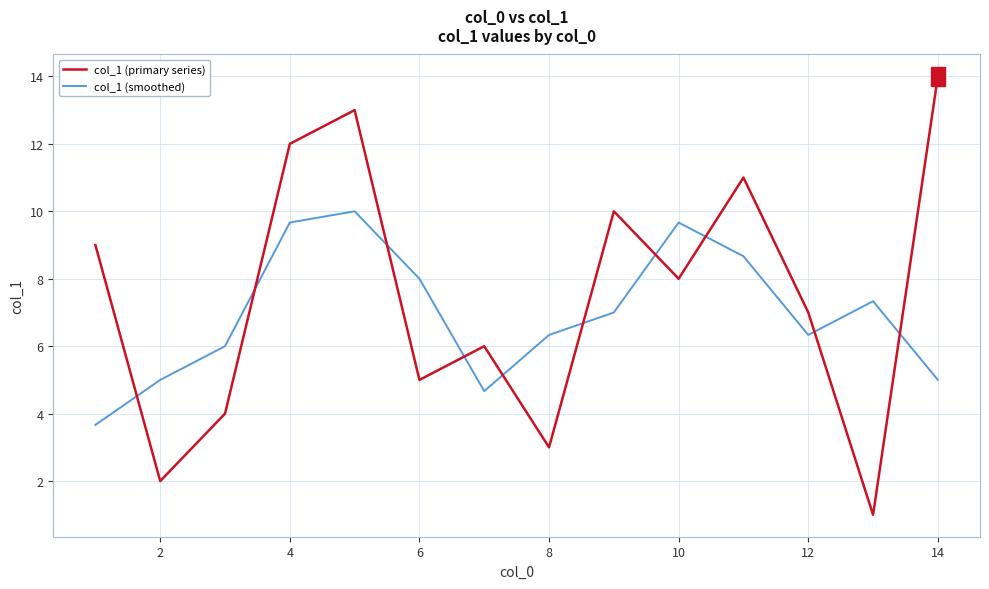

In col_1 (primary series), how many points are higher than both neighbors (excluding endpoints)?

4